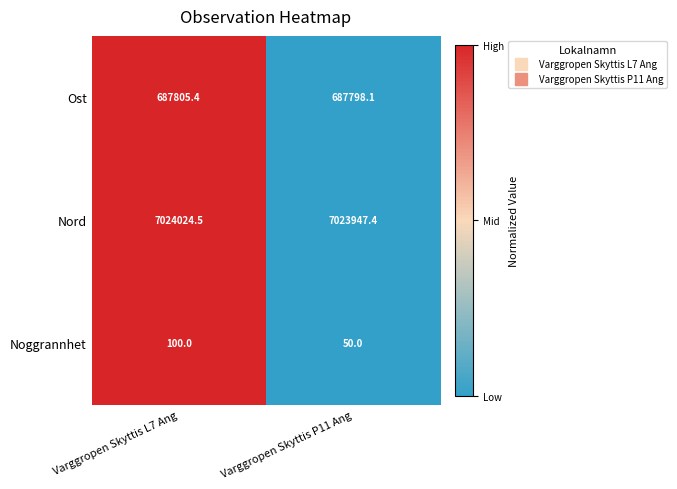

What is the difference between the maximum and minimum values in the Noggrannhet series?

50.0